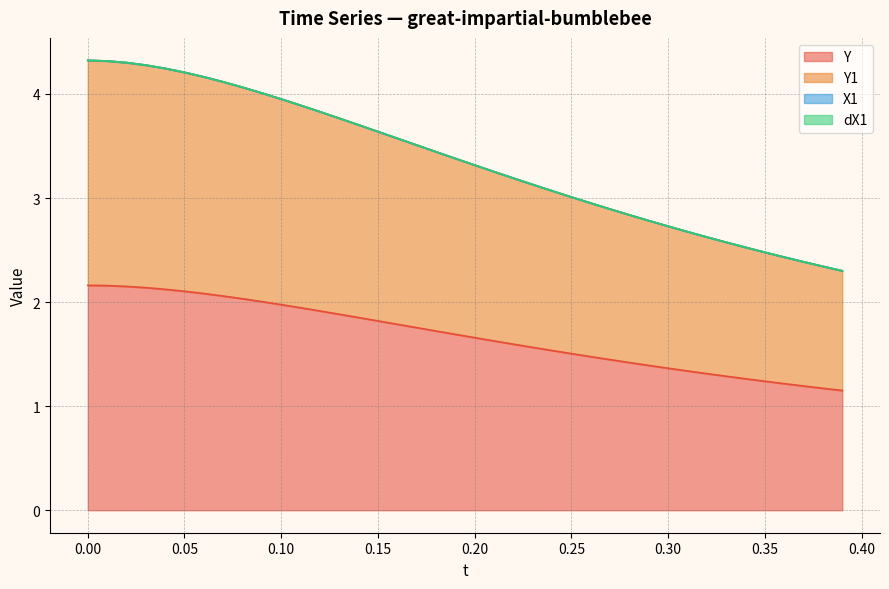

What is the difference between the maximum and minimum values in the Y series?

1.0